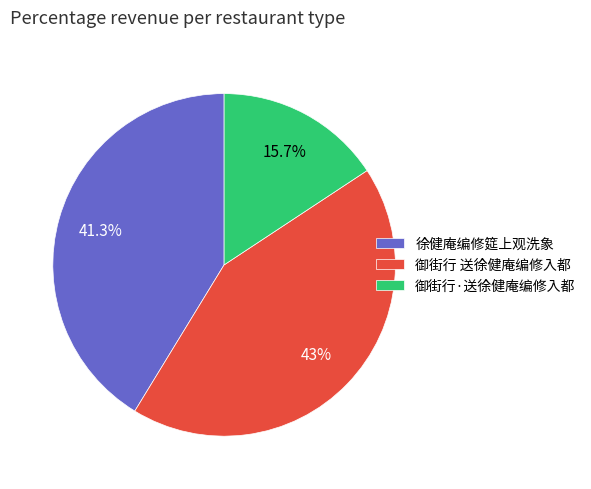

Is there a majority slice in this chart?

No